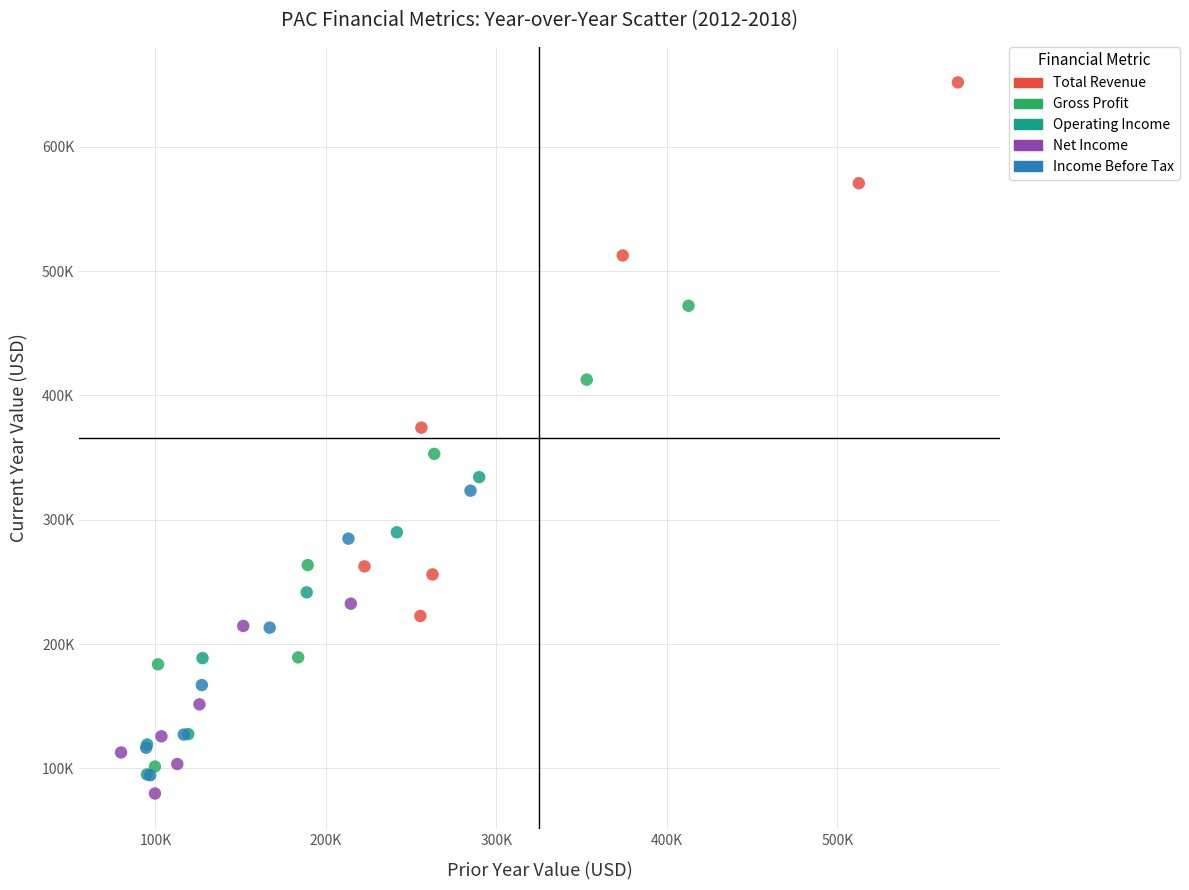

Which series has the widest spread of Y values?

Total Revenue